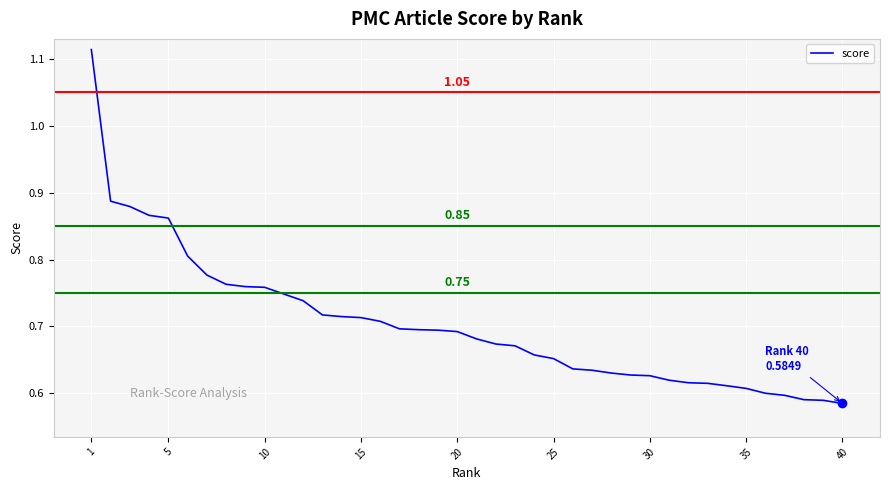

What is the difference between the maximum and minimum values?

0.5